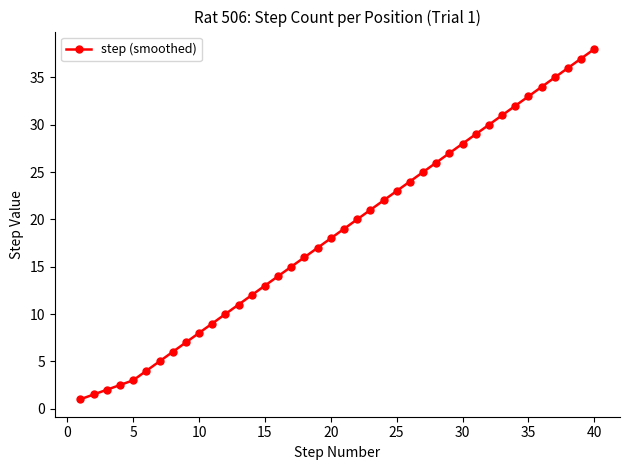

What is the maximum value shown in the chart?

38.0